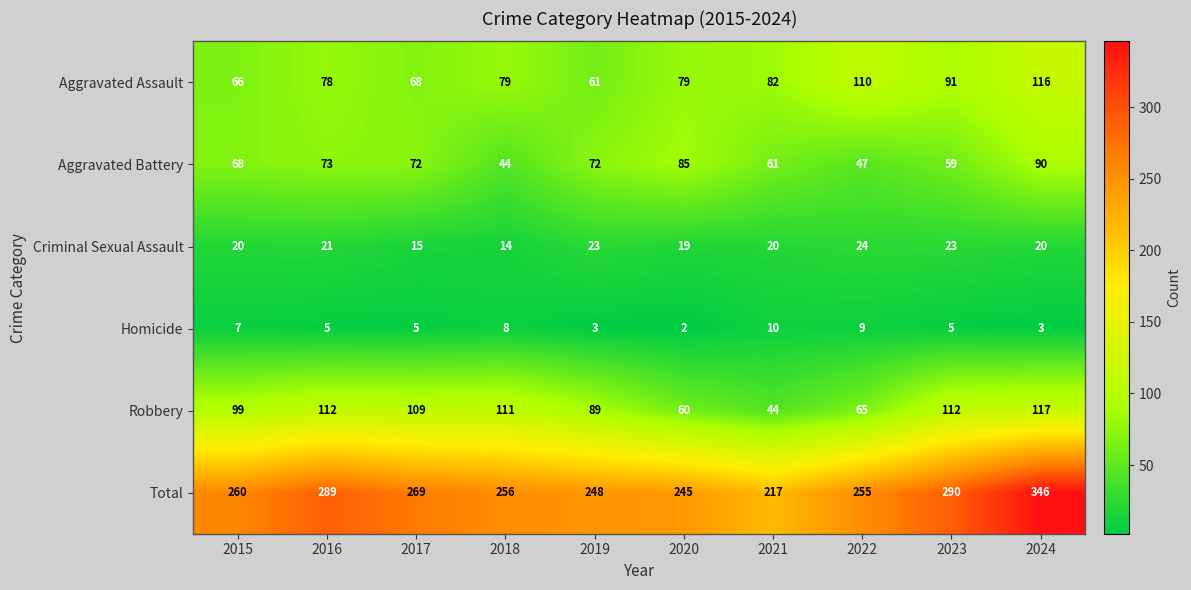

True or false: Robbery has a value of 33 at 2020.

False